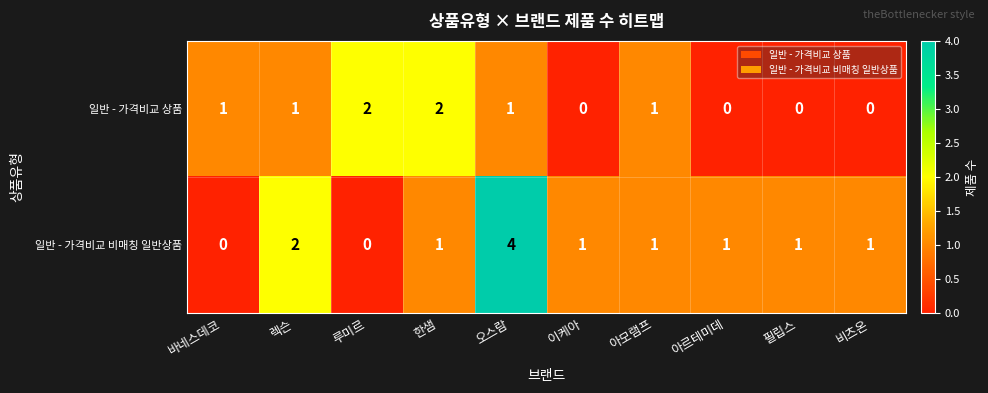

Where is 일반 - 가격비교 비매칭 일반상품 nearest to the value 2?

렉슨